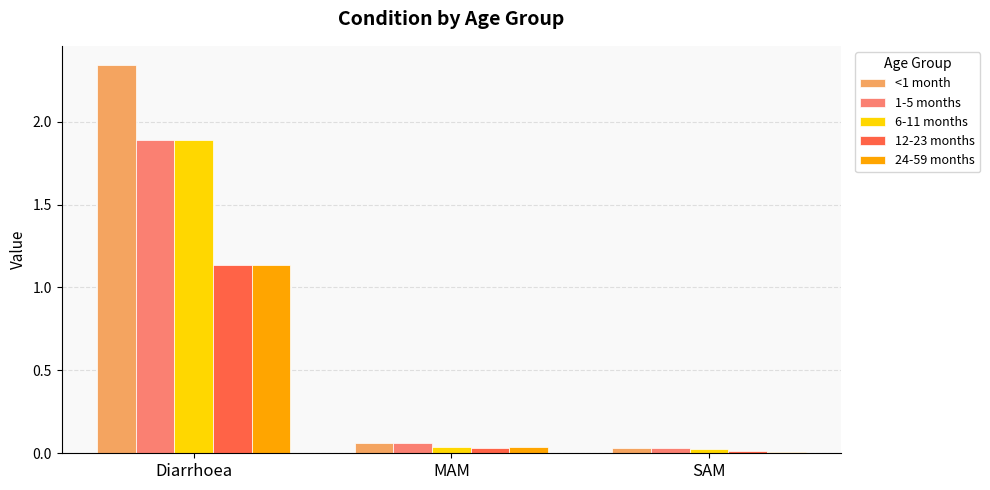

Is it true that 1-5 months equals 2.7 at Diarrhoea?

False